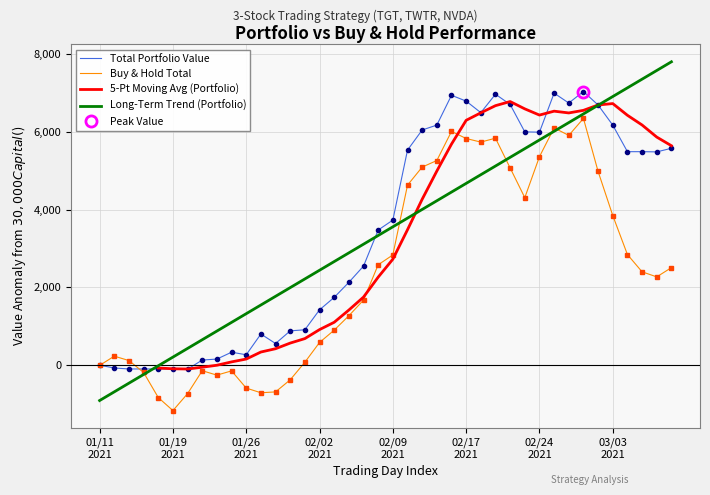

What is the sum of all Total Portfolio Value values?

137688.4